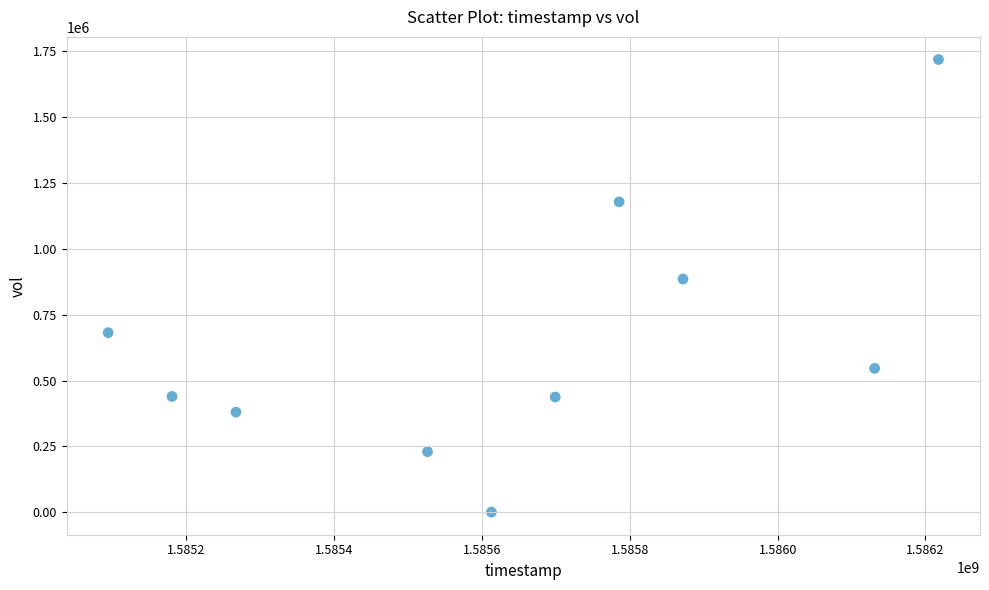

What Y value in the scatter plot is closest to 859600?

885300